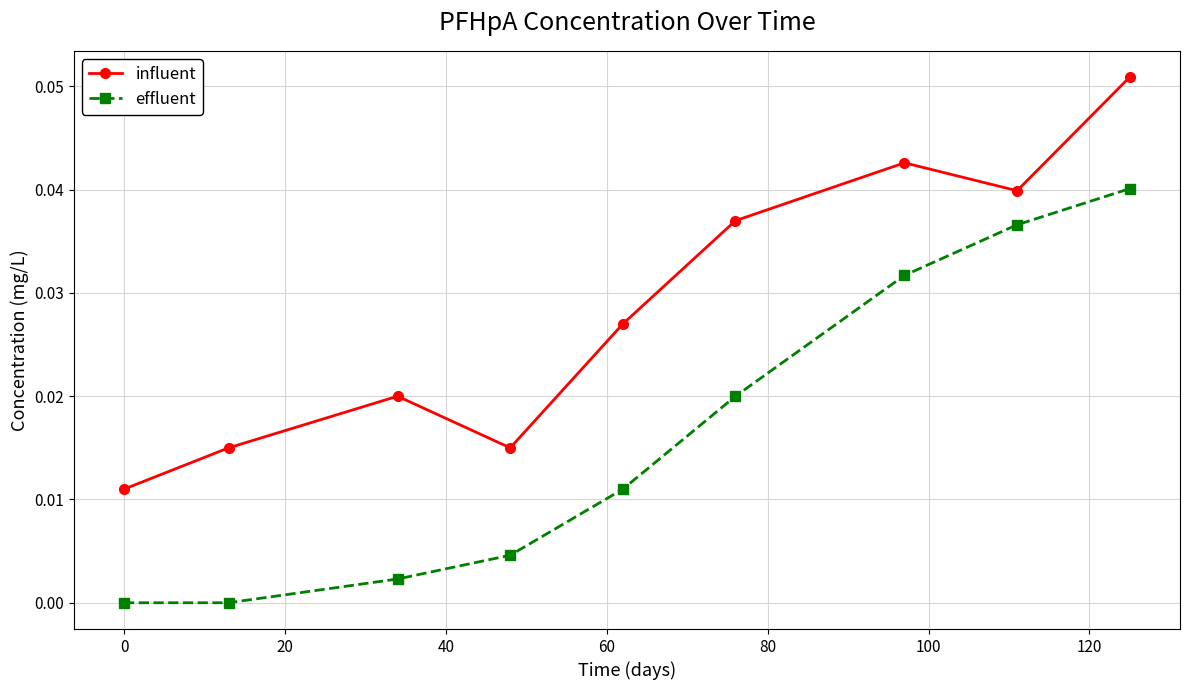

True or false: influent and effluent cross at least once.

False